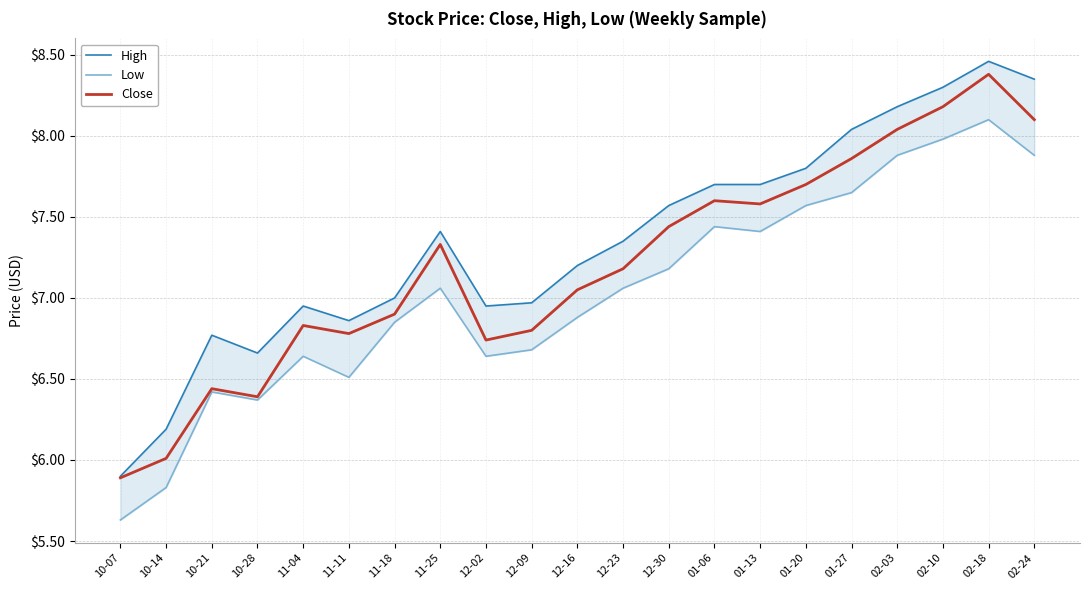

What position from the right is 01-13?

7